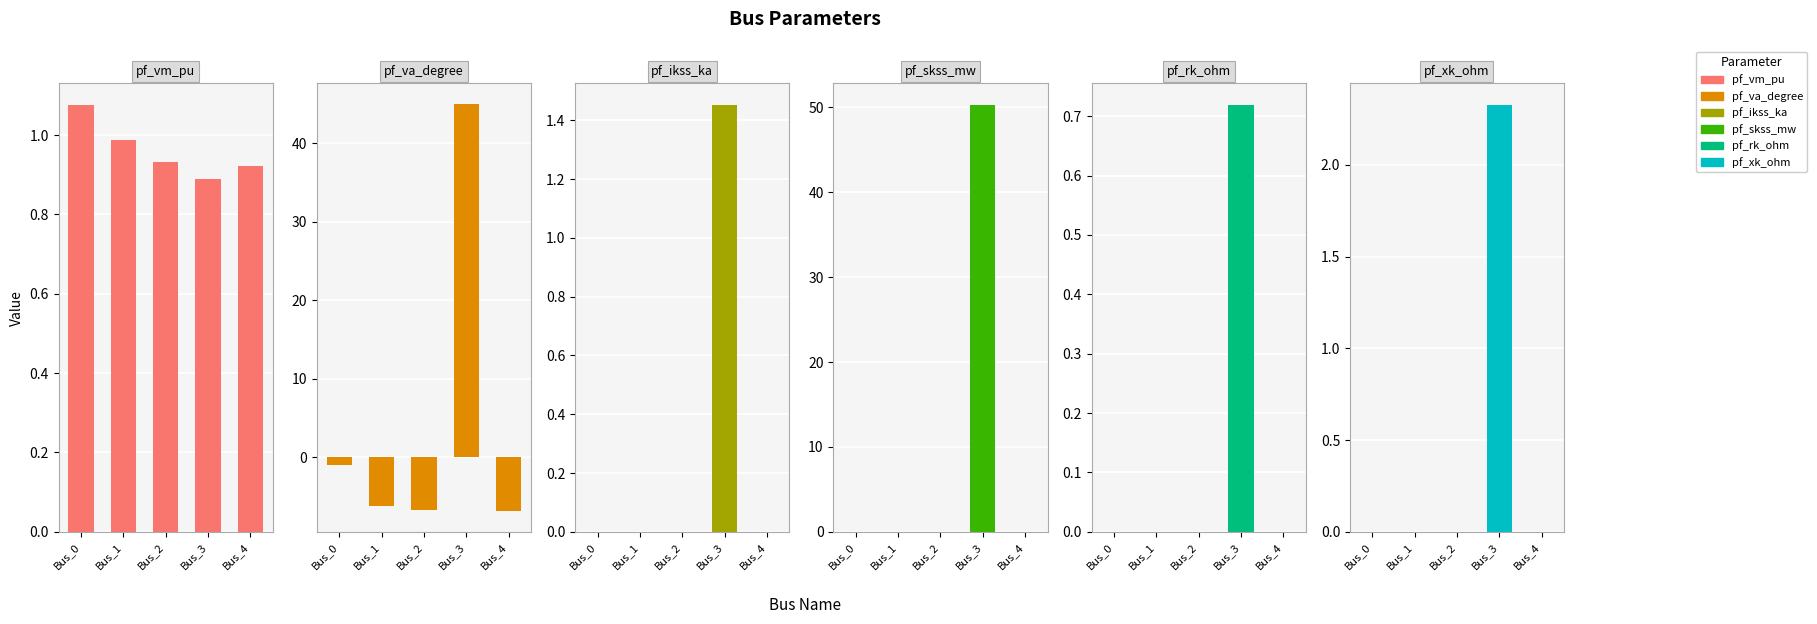

Which series changed the most between Bus_2 and Bus_3?

pf_va_degree